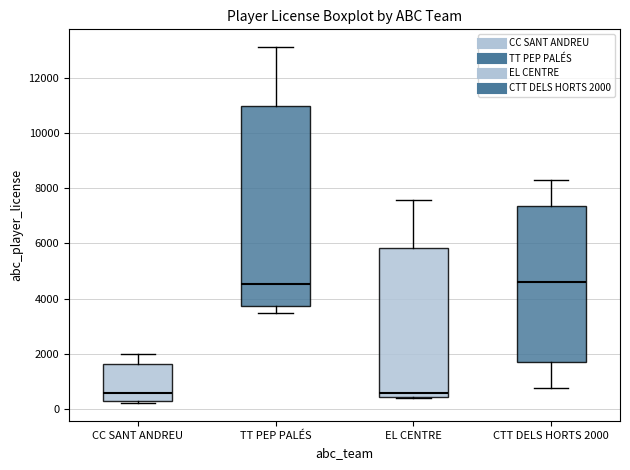

Where does the upper whisker of the box for EL CENTRE end on the y-axis? The values are not printed on the chart, so give them approximately, as read against the axis.

7600